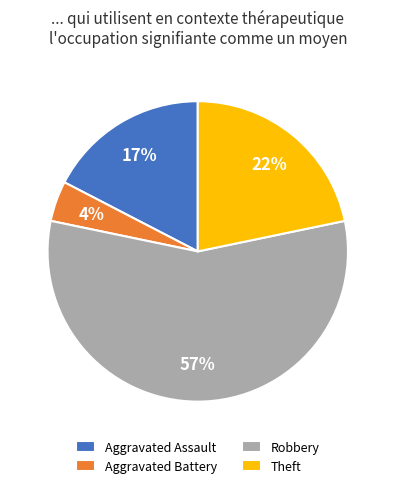

Count the number of slices in the pie.

4